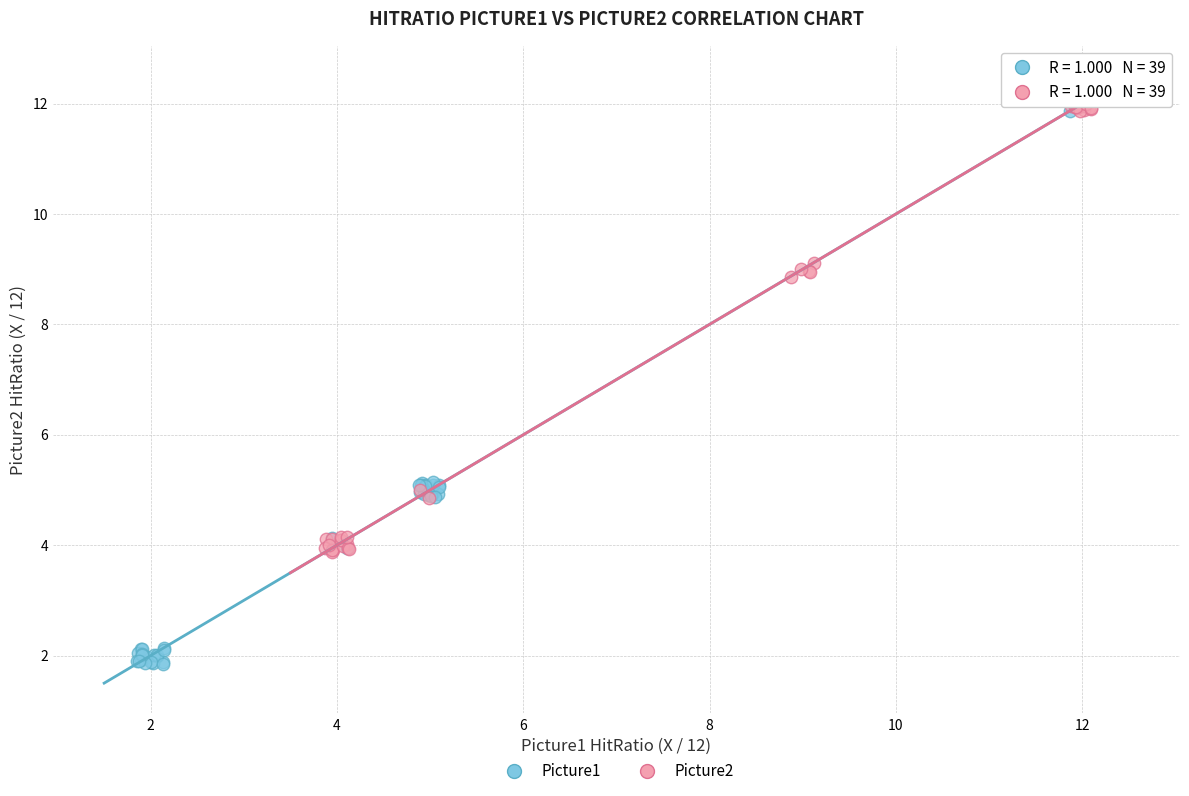

What are all the series names shown in the legend?

Picture1, Picture2